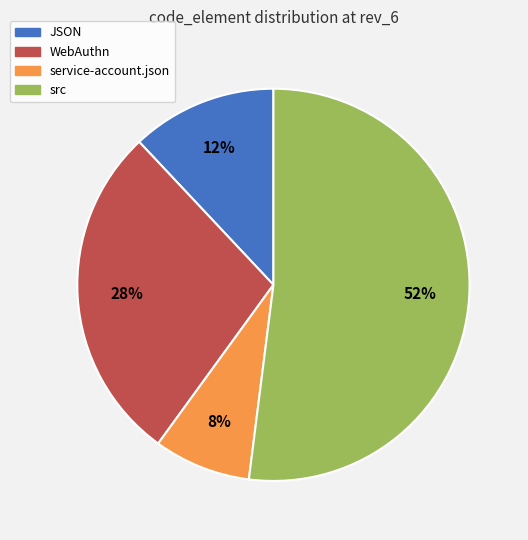

Which has a higher value, JSON or WebAuthn?

WebAuthn